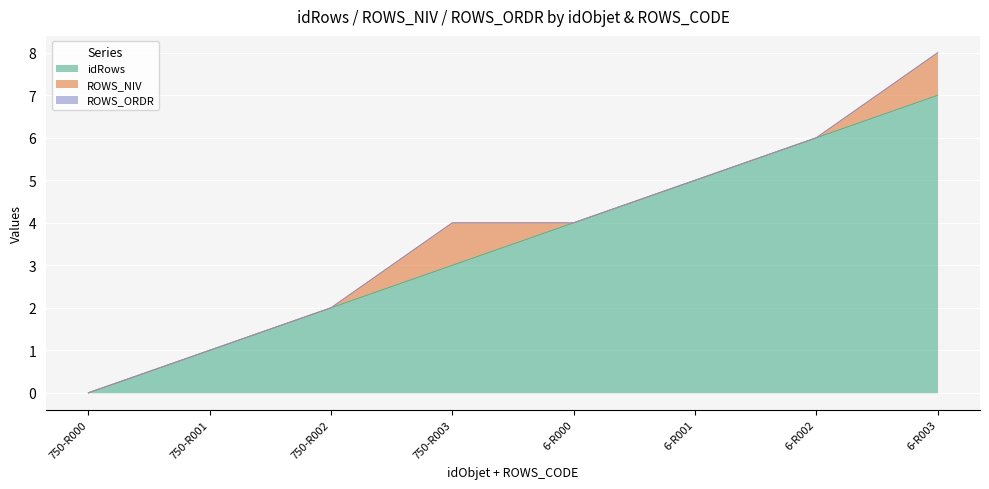

What is the sum of all idRows values?

28